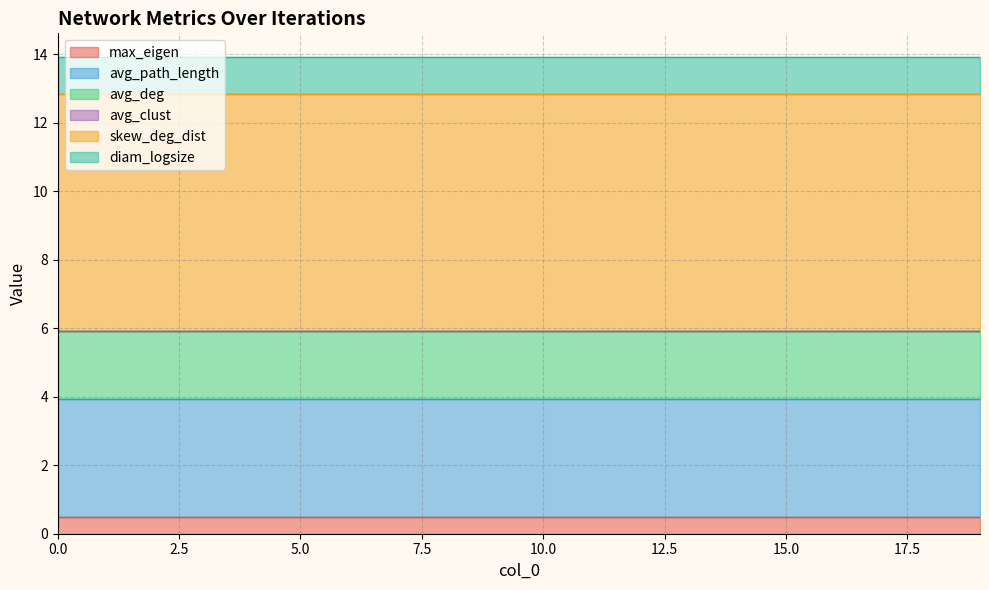

True or false: avg_clust and avg_path_length cross at least once.

False